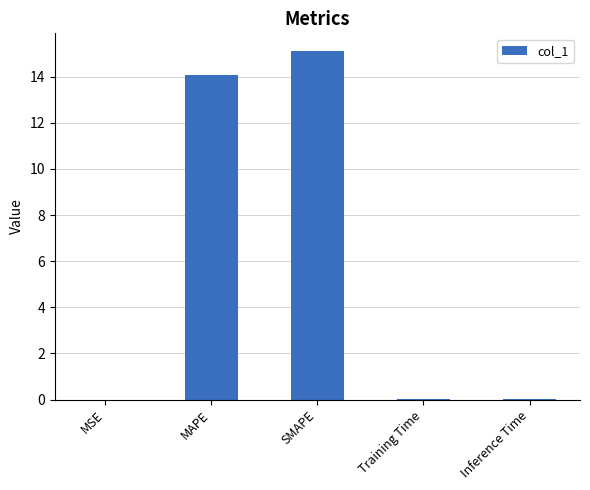

What is the greatest value displayed?

15.1